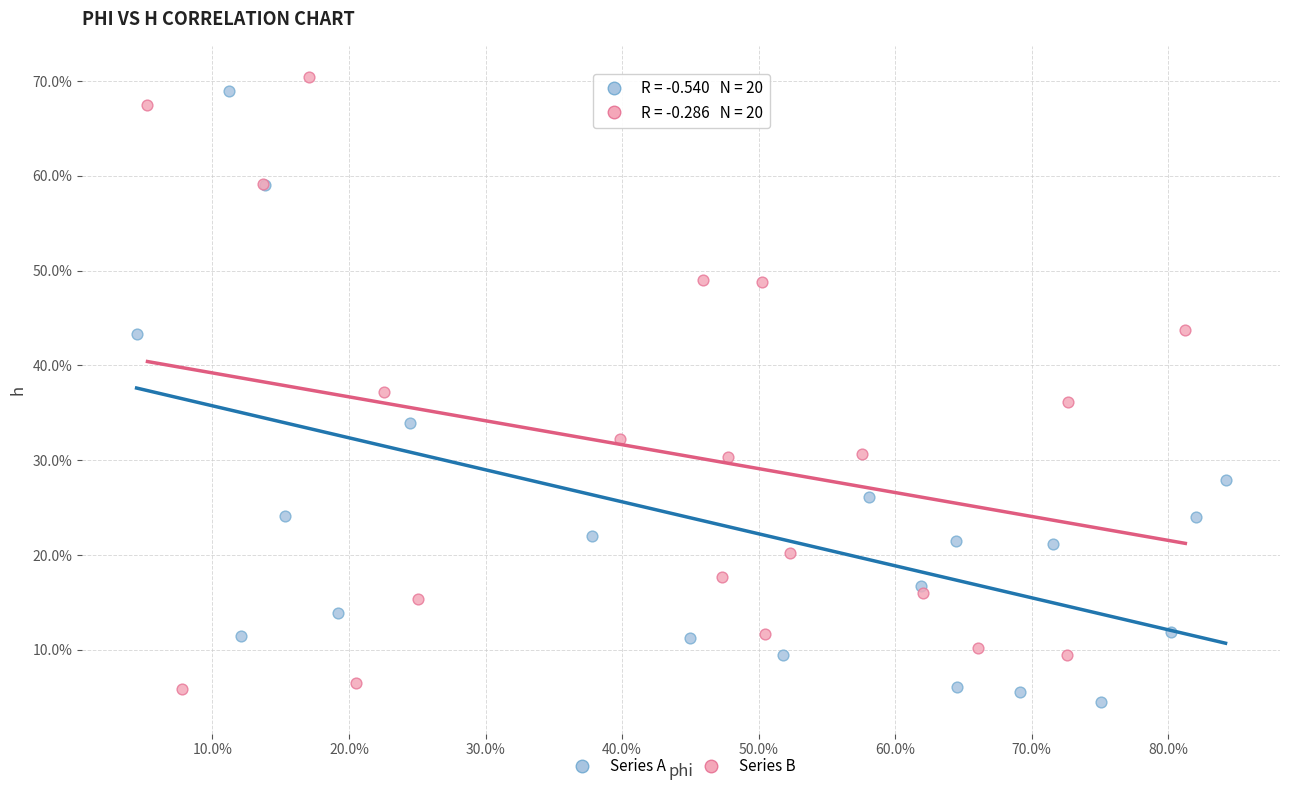

Which series contains the highest Y value?

Series B